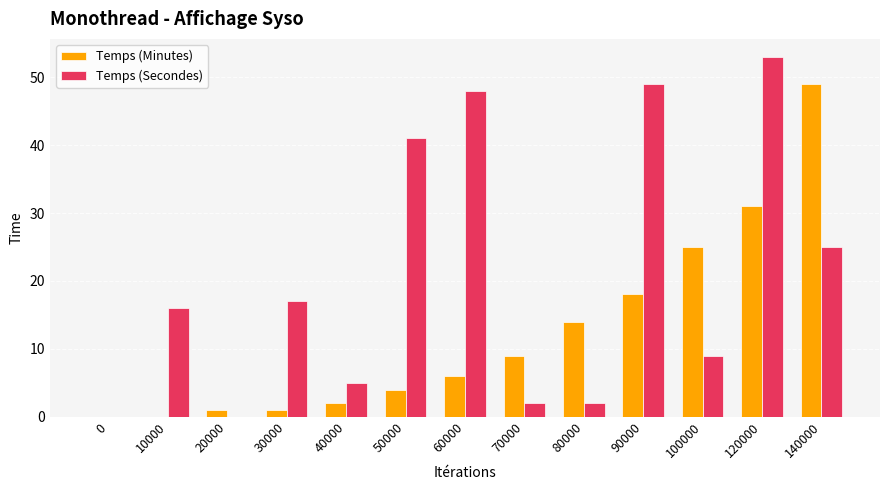

Where is Temps (Minutes) nearest to the value 24?

100000